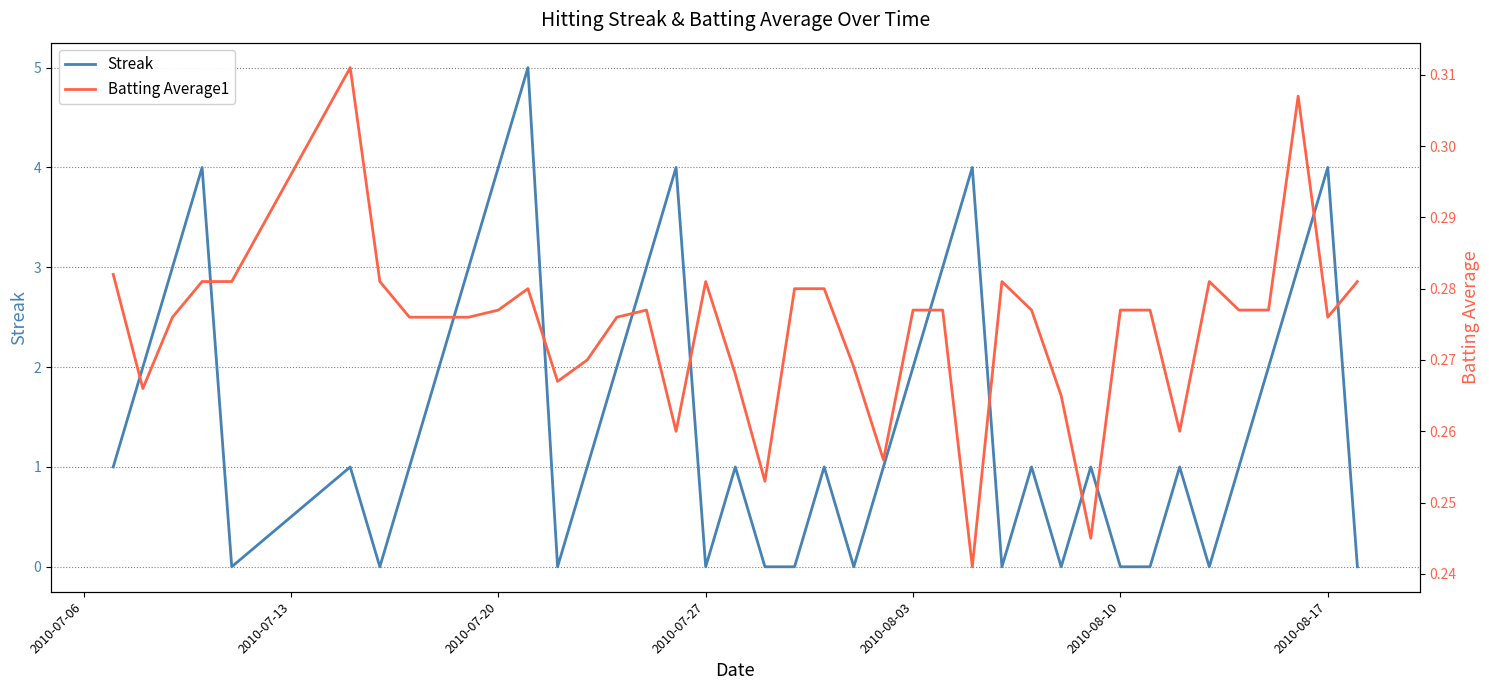

How many lines are shown in the chart?

2